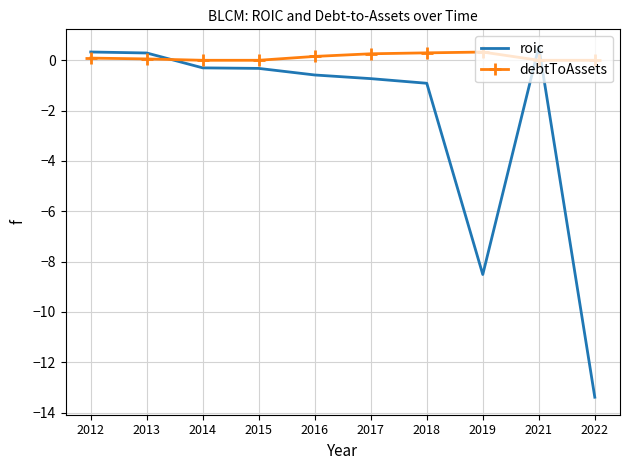

Between 2013 and 2019, which series saw the biggest shift?

roic